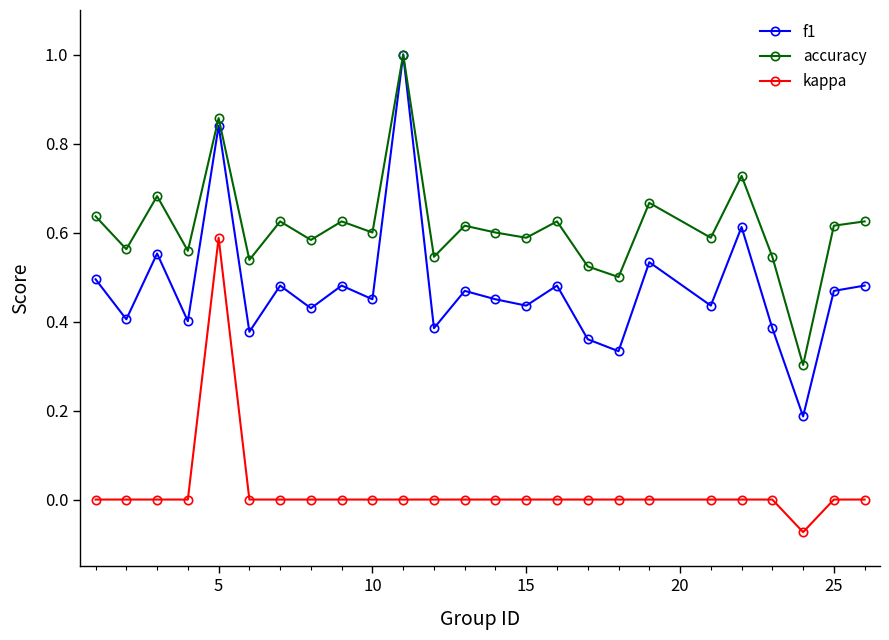

True or false: kappa and accuracy cross at least once.

False